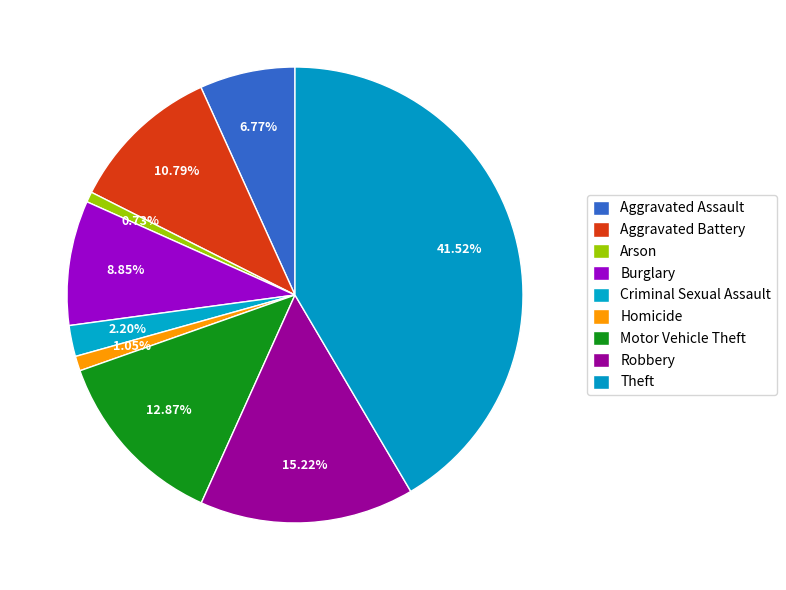

How many segments does this pie chart have?

9